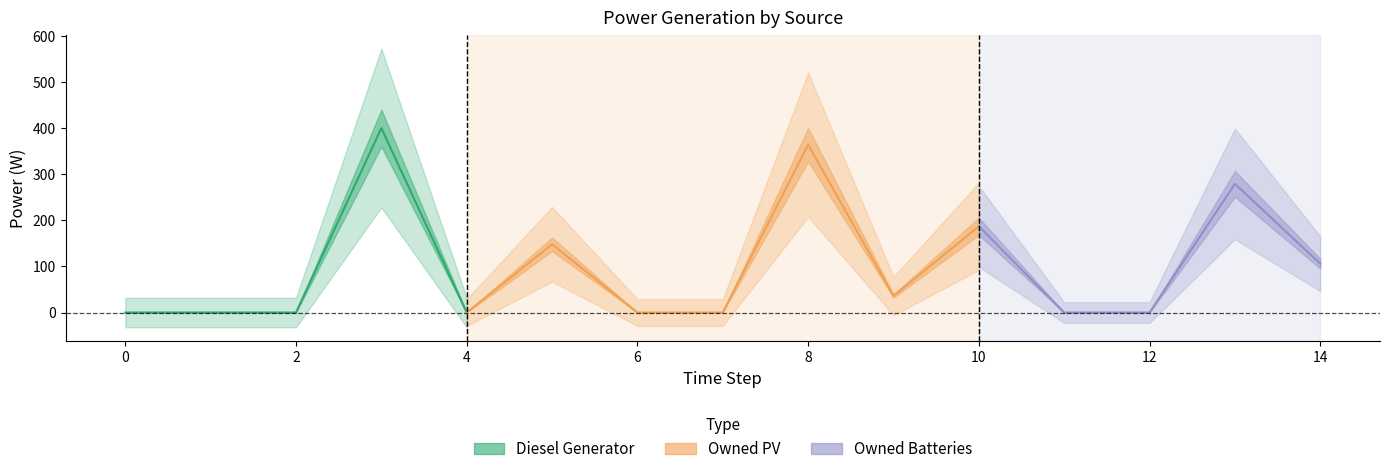

The value of Diesel Generator at 3 is 169. True or false?

False